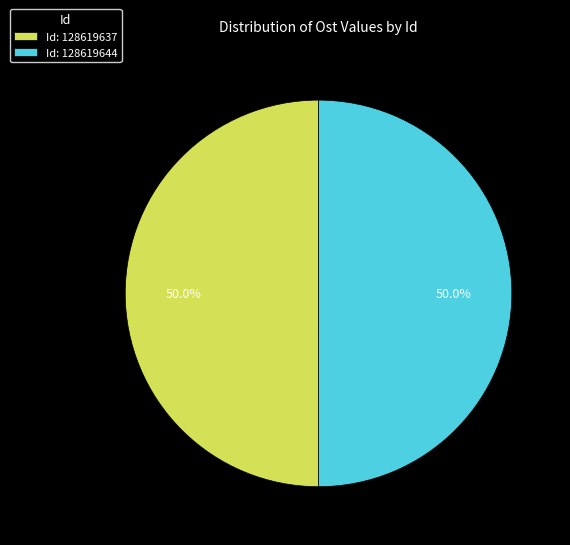

What portion of the pie excludes Id: 128619637?

50.0%